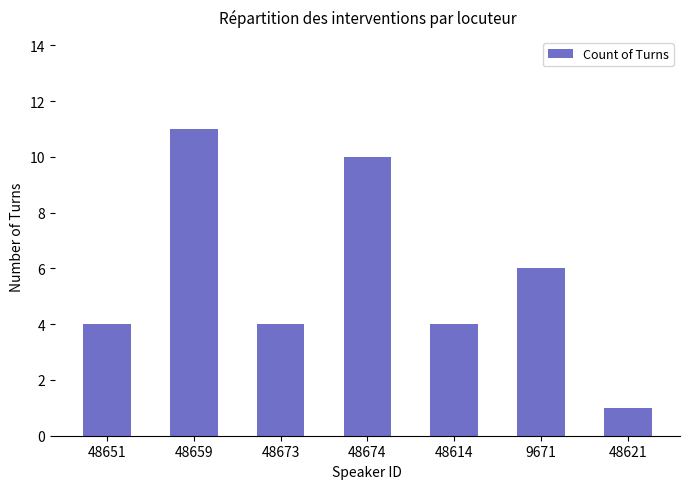

Is it true that the value at 9671 is 6?

True